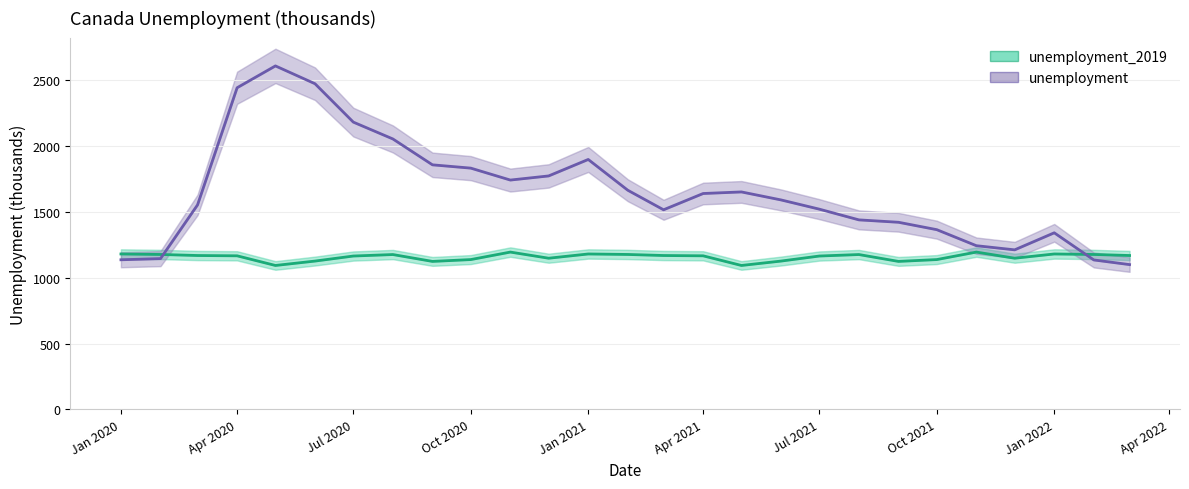

What is the sum of the unemployment_2019 values at 2021-08 and 2021-01?

2357.5